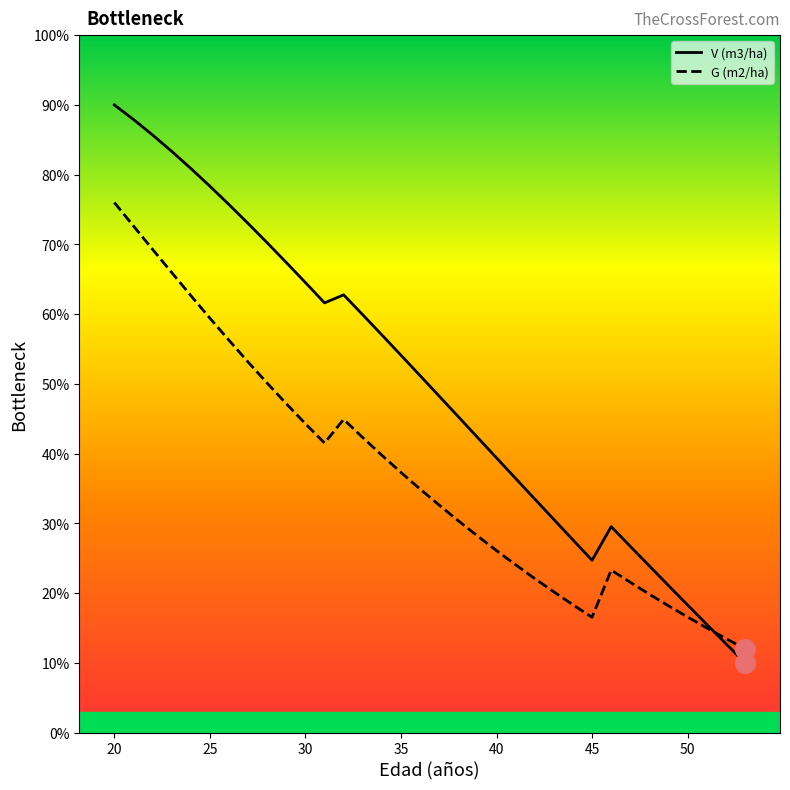

Which series has the largest total across all categories?

V (m3/ha)